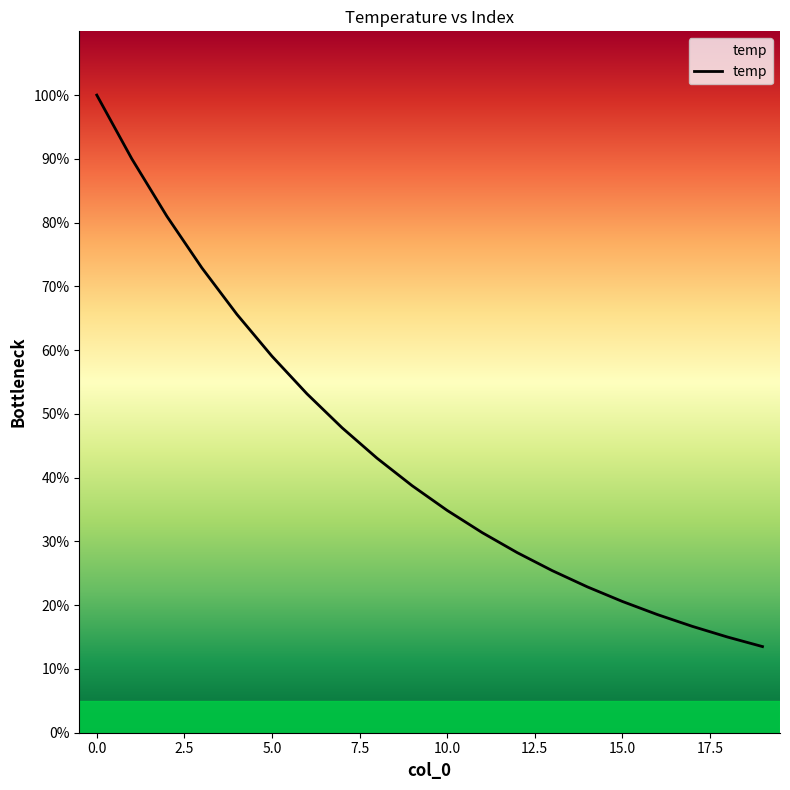

What is the difference between the maximum and minimum values?

86.5